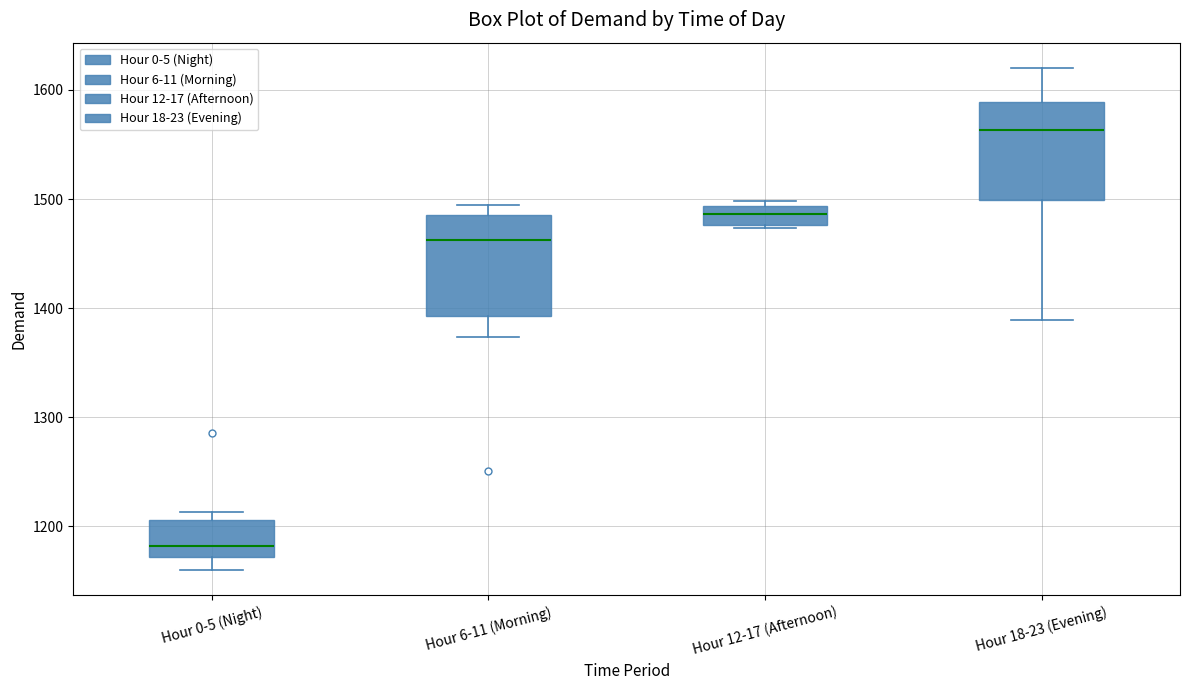

Which box has the highest median line?

Hour 18-23 (Evening)